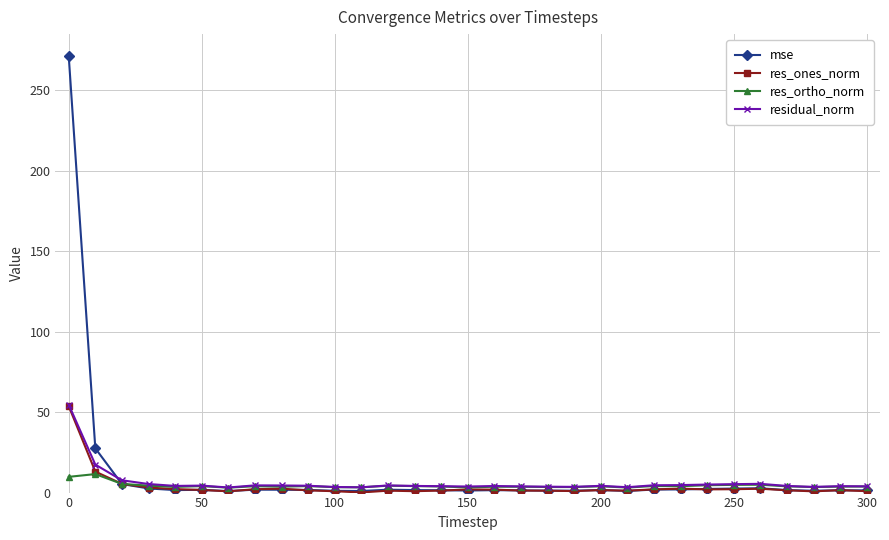

What is the highest value of the res_ortho_norm series?

11.5